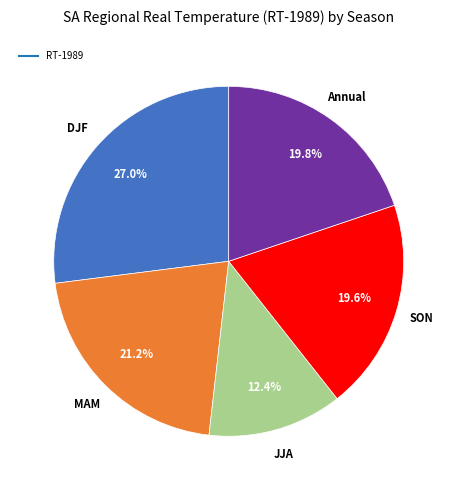

Is there any slice that represents more than half of the pie?

No